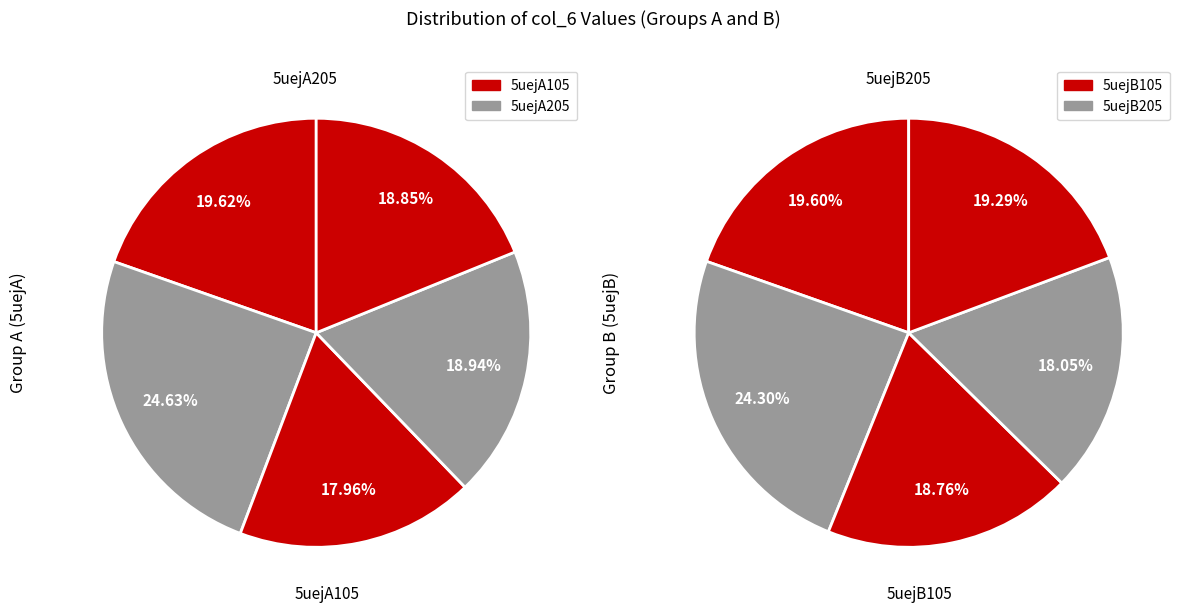

Does any single category account for the majority?

No